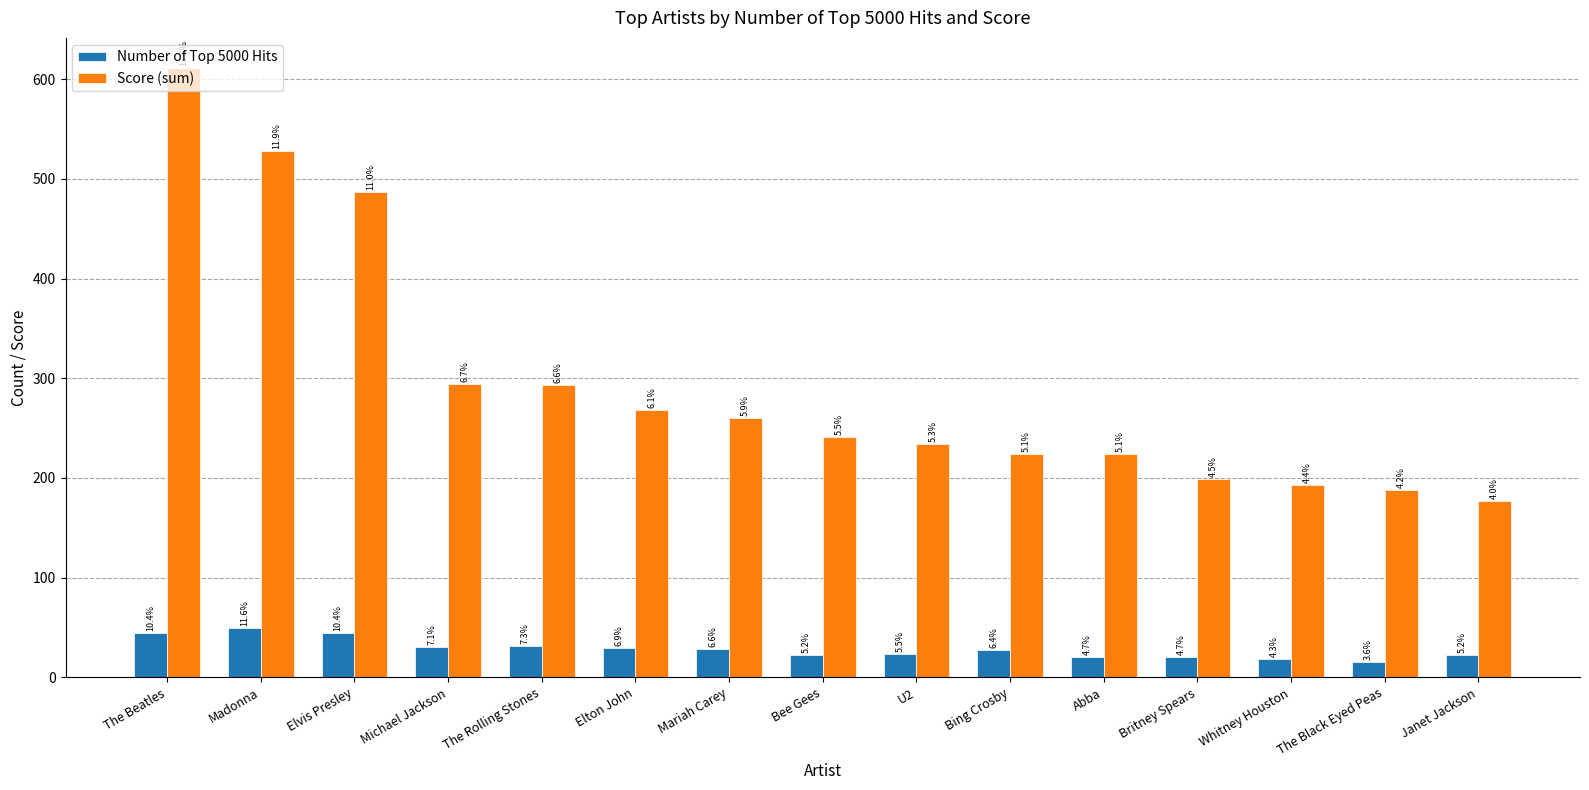

What is the spread (max minus min) of values at U2?

211.3